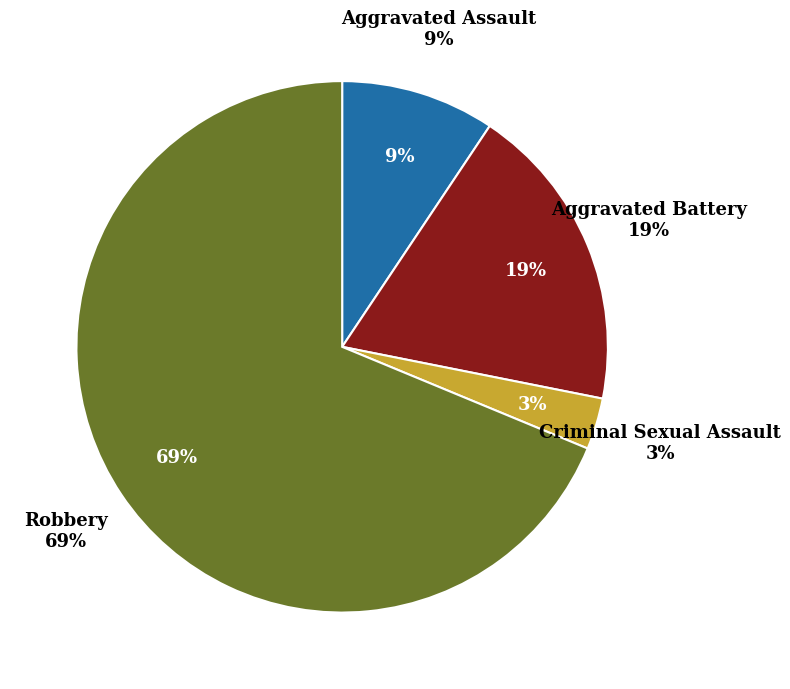

How many slices are in this pie chart?

4